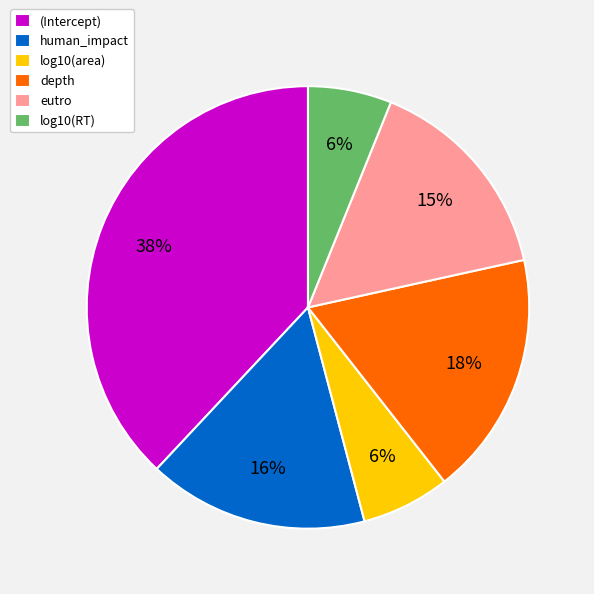

Which category has the biggest portion of the pie?

(Intercept)